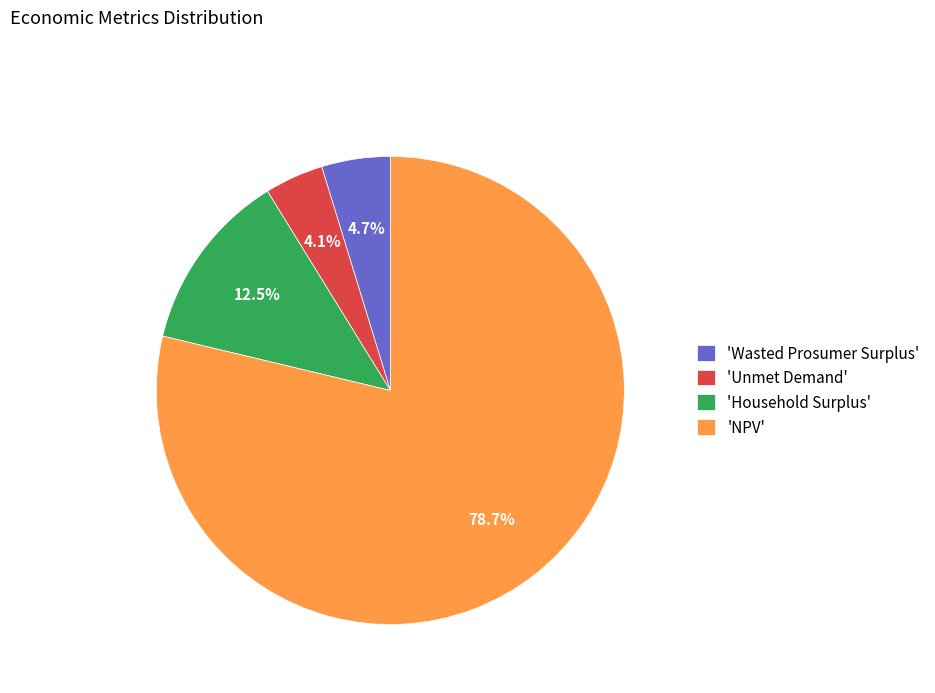

Which slice is the largest?

'NPV'